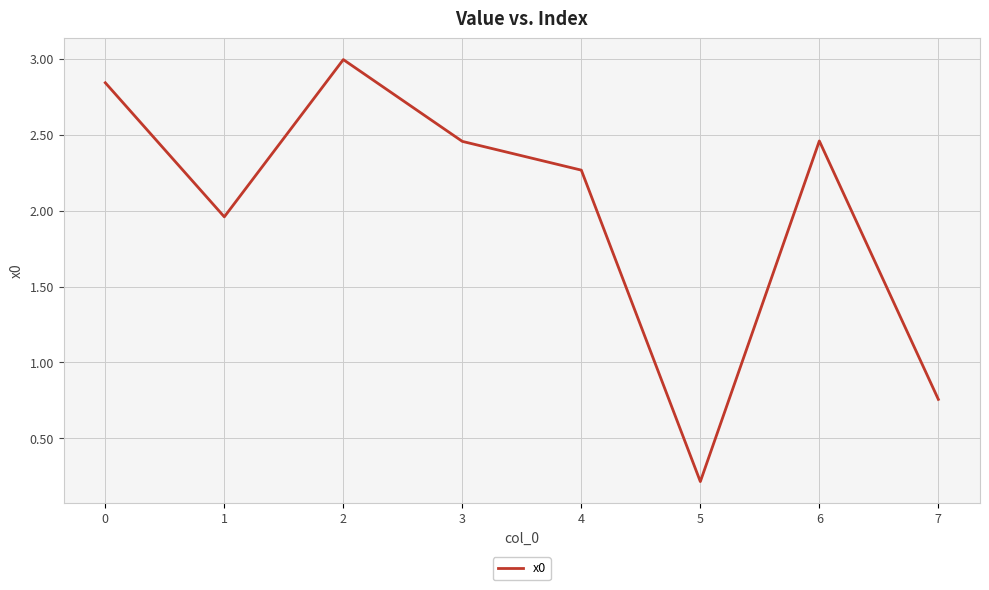

At which label is the value closest to 1?

7